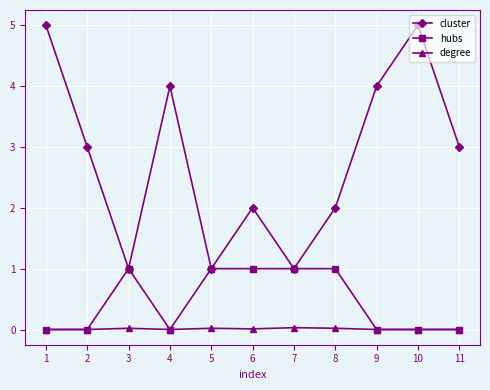

Rank the series by their average value, from highest to lowest.

cluster, hubs, degree